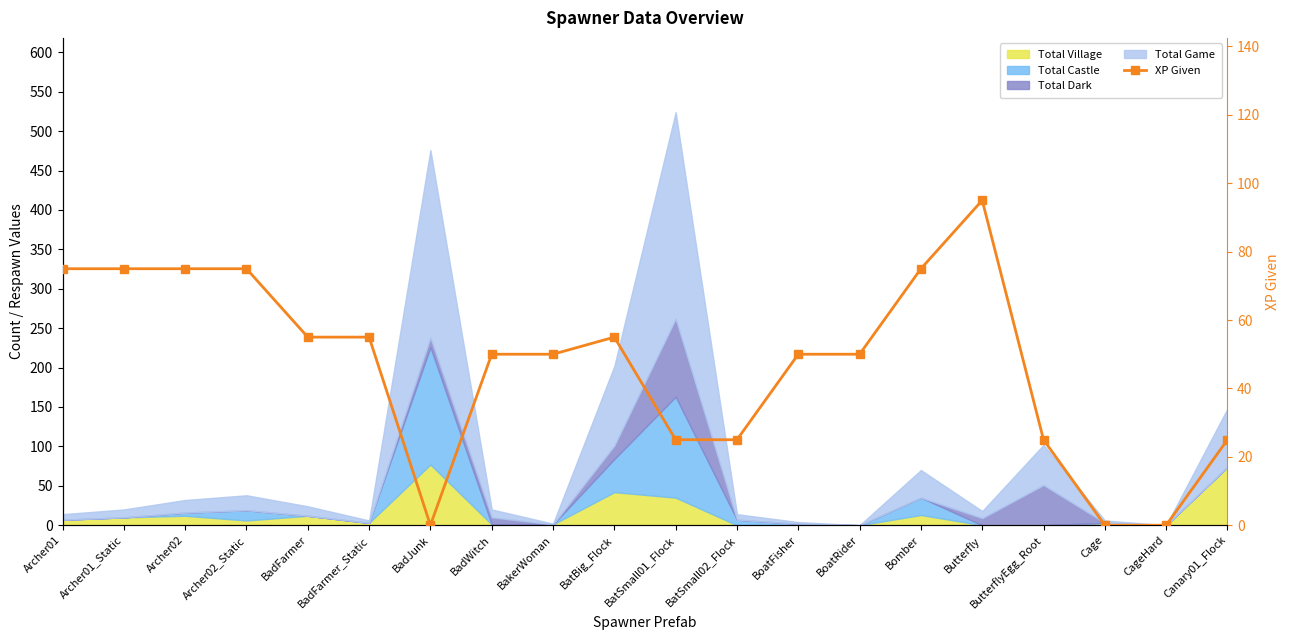

What is the approximate value at ButterflyEgg_Root, to the nearest 10?

20